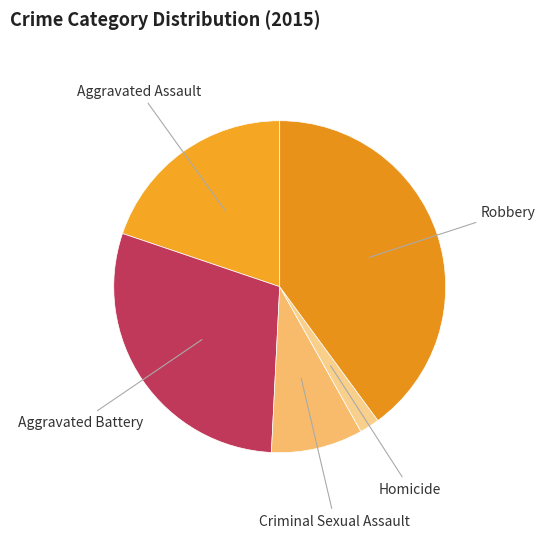

Rank the categories by value from lowest to highest.

Homicide, Criminal Sexual Assault, Aggravated Assault, Aggravated Battery, Robbery